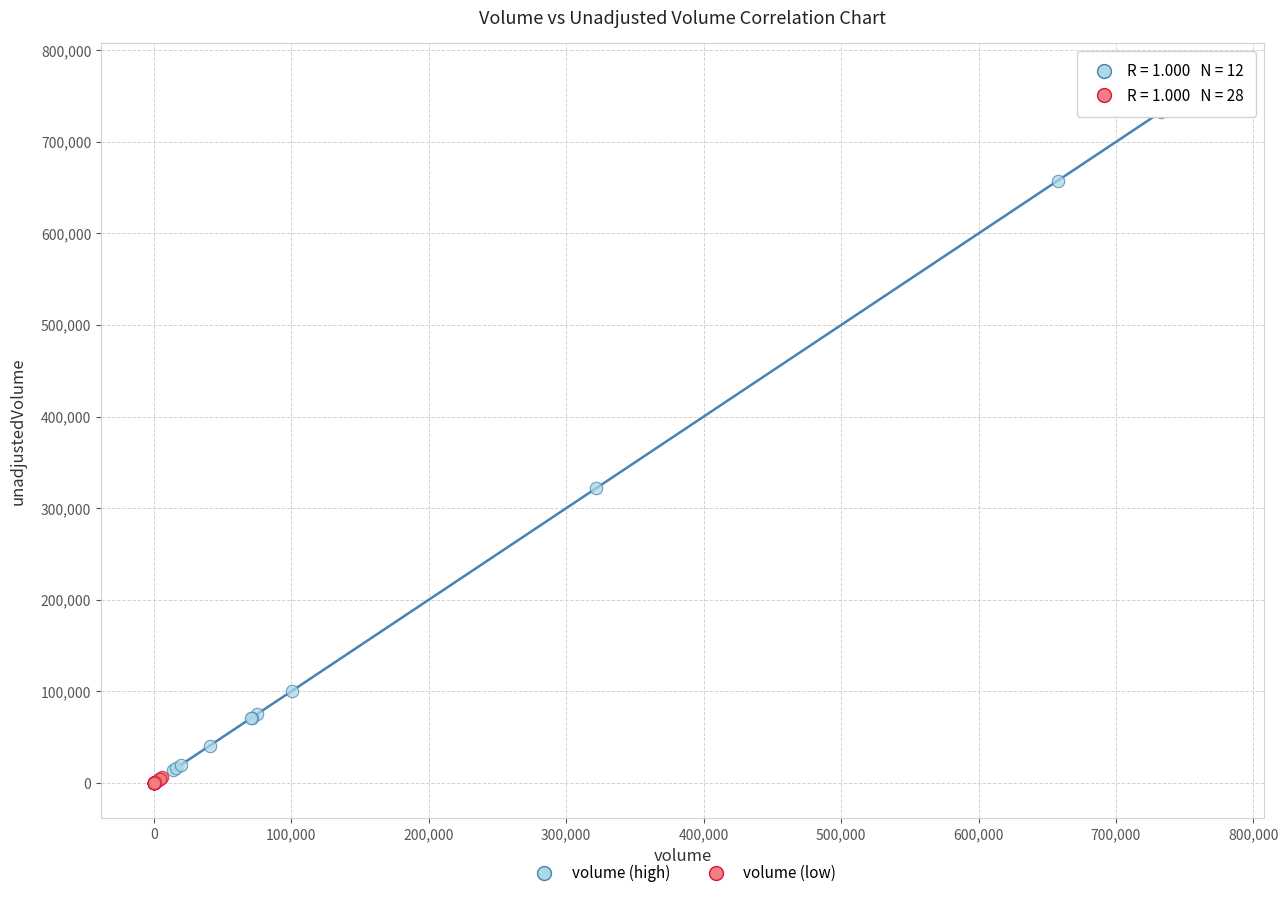

Which series contains the highest Y value?

volume (high)